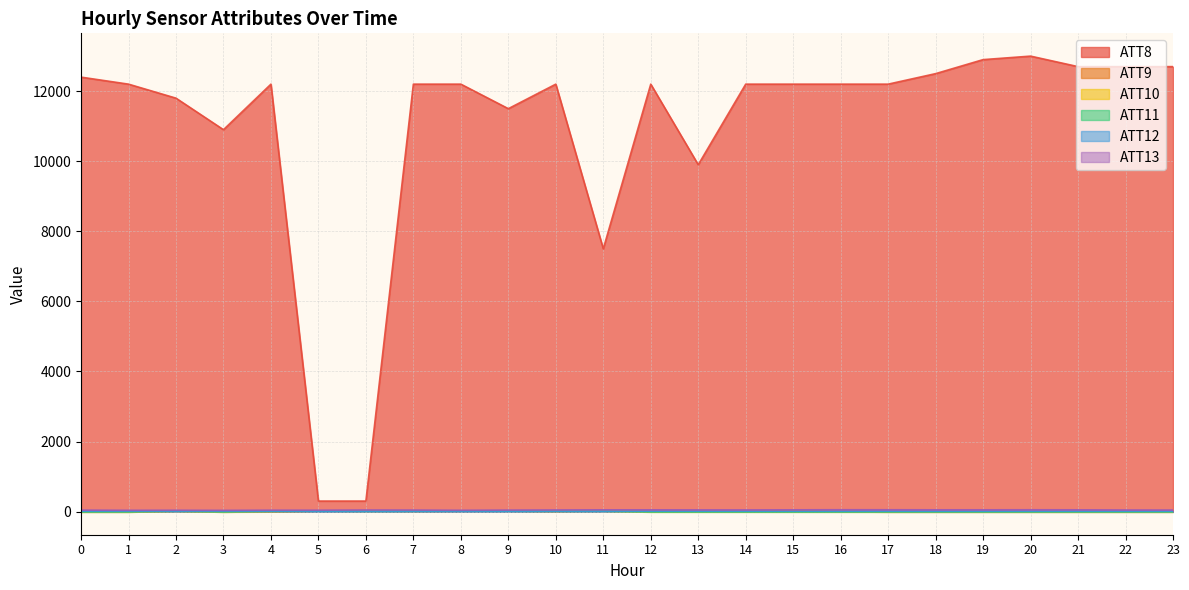

Which has a higher value, 8 or 4?

8